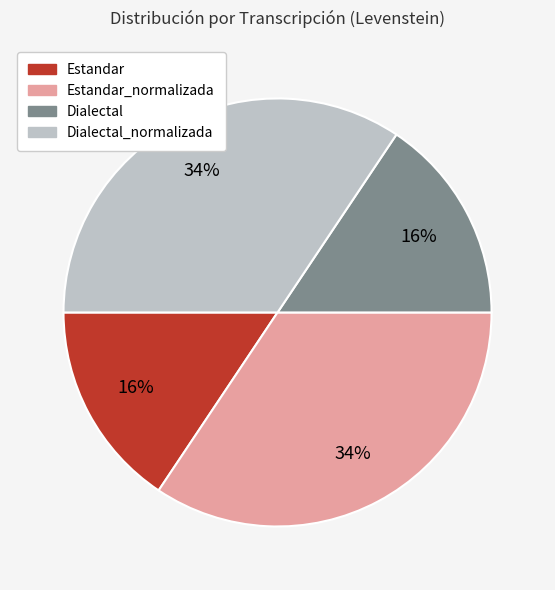

Is there any slice that represents more than half of the pie?

No